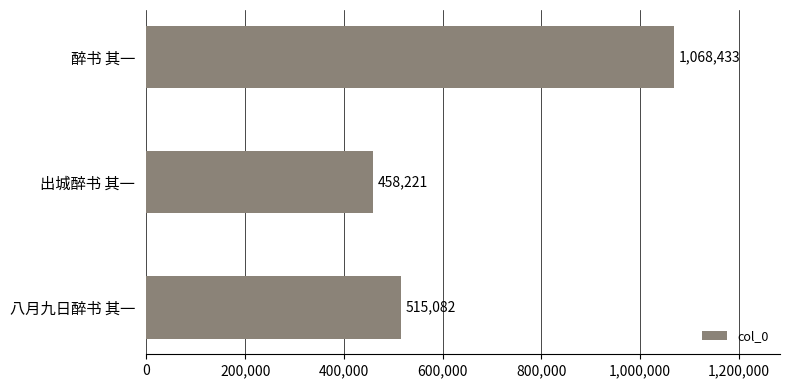

Which category has the highest value across all series?

醉书 其一